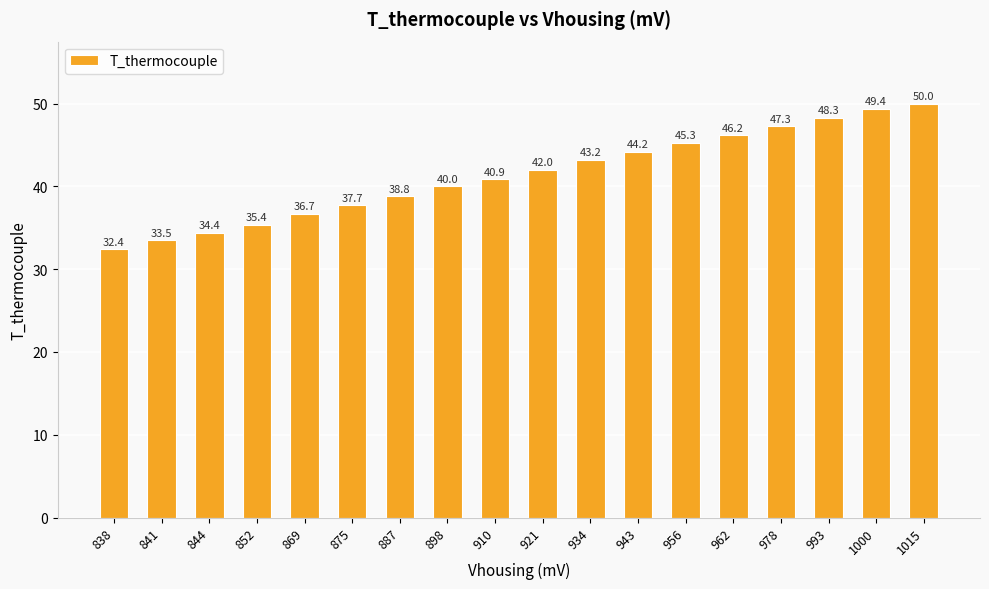

What is the sum of the values at 898 and 934?

83.2